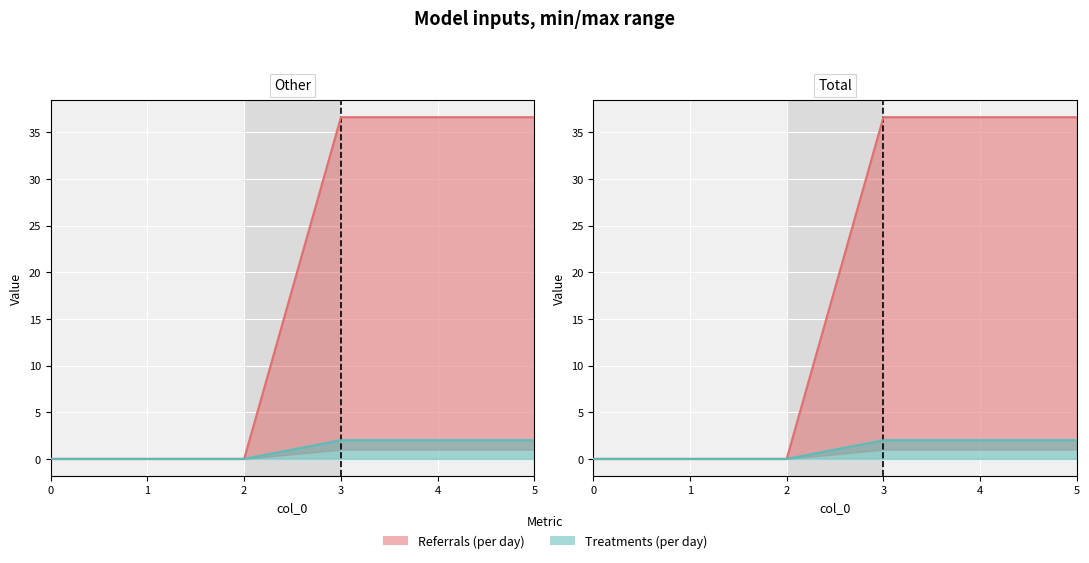

Which series changed the most between 3 and 4?

Referrals (per day) line